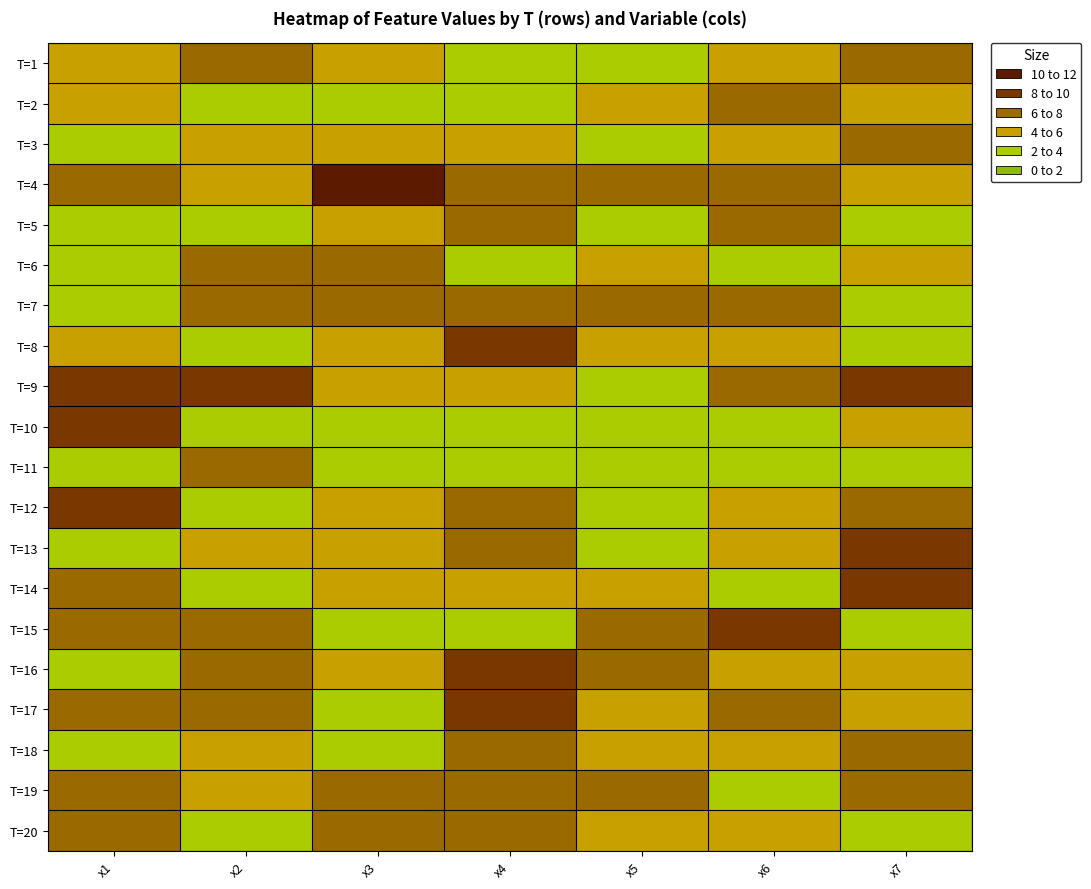

Reading right to left, transcribe all the data shown in this chart.

T=1: x7=7.2	x6=4.1	x5=3.1	x4=3.4	x3=4.5	x2=6.4	x1=4.3
T=2: x7=5.1	x6=7.9	x5=5.6	x4=2.8	x3=2.1	x2=3.7	x1=5.4
T=3: x7=7.7	x6=5.9	x5=3.4	x4=5.0	x3=5.5	x2=5.4	x1=3.2
T=4: x7=5.1	x6=6.3	x5=6.1	x4=6.7	x3=11.8	x2=5.7	x1=6.7
T=5: x7=3.5	x6=6.0	x5=2.7	x4=6.1	x3=5.3	x2=2.3	x1=3.0
T=6: x7=5.3	x6=3.5	x5=4.7	x4=2.4	x3=7.3	x2=8.0	x1=3.2
T=7: x7=2.8	x6=7.0	x5=6.4	x4=7.7	x3=6.6	x2=6.3	x1=2.5
T=8: x7=2.9	x6=4.6	x5=4.8	x4=8.8	x3=4.5	x2=3.2	x1=4.0
T=9: x7=8.4	x6=7.0	x5=2.8	x4=4.5	x3=4.4	x2=8.3	x1=9.4
T=10: x7=5.1	x6=3.4	x5=3.9	x4=2.1	x3=3.1	x2=3.4	x1=9.5
T=11: x7=3.3	x6=3.5	x5=2.4	x4=2.0	x3=3.1	x2=6.4	x1=2.1
T=12: x7=6.2	x6=4.1	x5=3.5	x4=6.4	x3=5.0	x2=3.7	x1=9.9
T=13: x7=8.5	x6=4.7	x5=3.9	x4=7.2	x3=6.0	x2=4.5	x1=2.0
T=14: x7=9.7	x6=3.8	x5=4.0	x4=5.3	x3=5.4	x2=3.5	x1=7.1
T=15: x7=3.5	x6=9.6	x5=6.1	x4=2.4	x3=2.4	x2=7.5	x1=6.4
T=16: x7=5.1	x6=4.8	x5=7.3	x4=8.8	x3=4.8	x2=7.0	x1=2.1
T=17: x7=4.0	x6=7.7	x5=4.6	x4=8.8	x3=2.5	x2=7.3	x1=7.6
T=18: x7=6.2	x6=4.2	x5=4.9	x4=7.6	x3=3.0	x2=4.0	x1=3.4
T=19: x7=7.5	x6=3.5	x5=6.7	x4=6.6	x3=8.0	x2=4.7	x1=6.3
T=20: x7=3.0	x6=4.0	x5=5.6	x4=6.2	x3=7.5	x2=2.9	x1=7.0